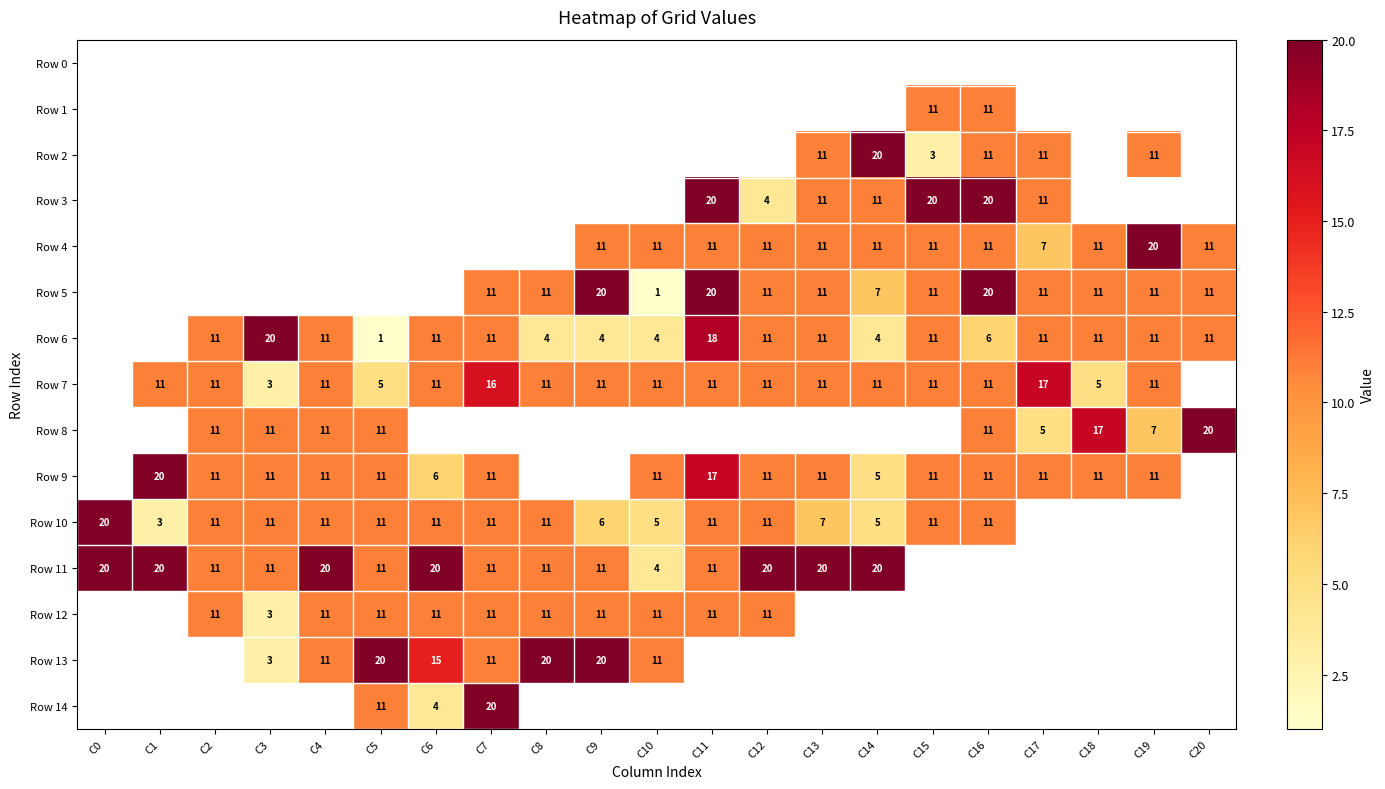

Which category has the highest value across all series?

C14